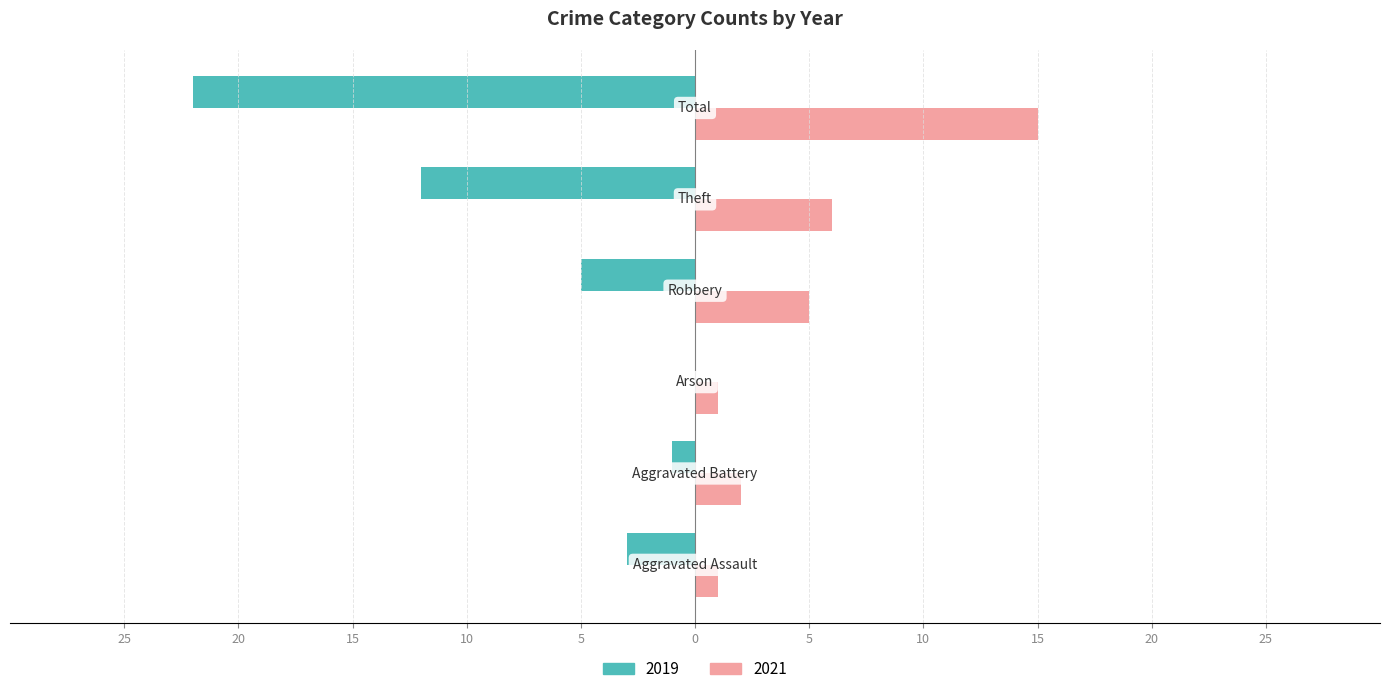

What is the label of the 5th bar from the right?

Aggravated Battery